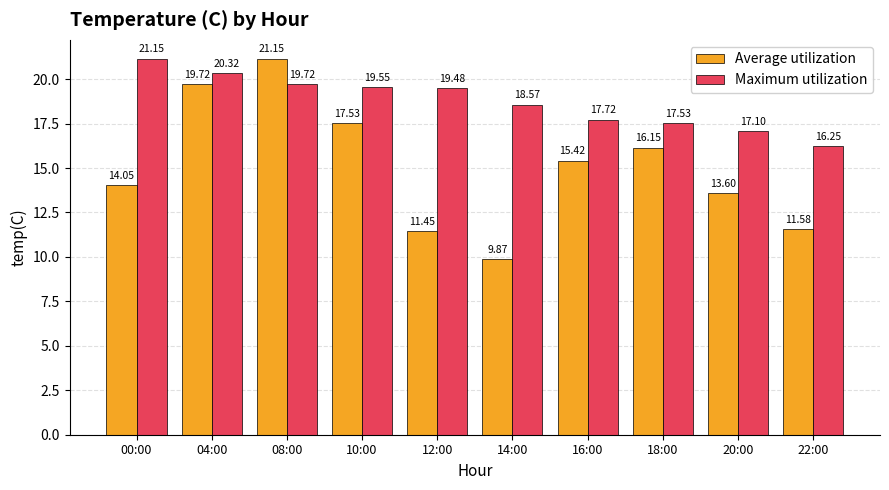

At which label is Maximum utilization closest to 18?

16:00